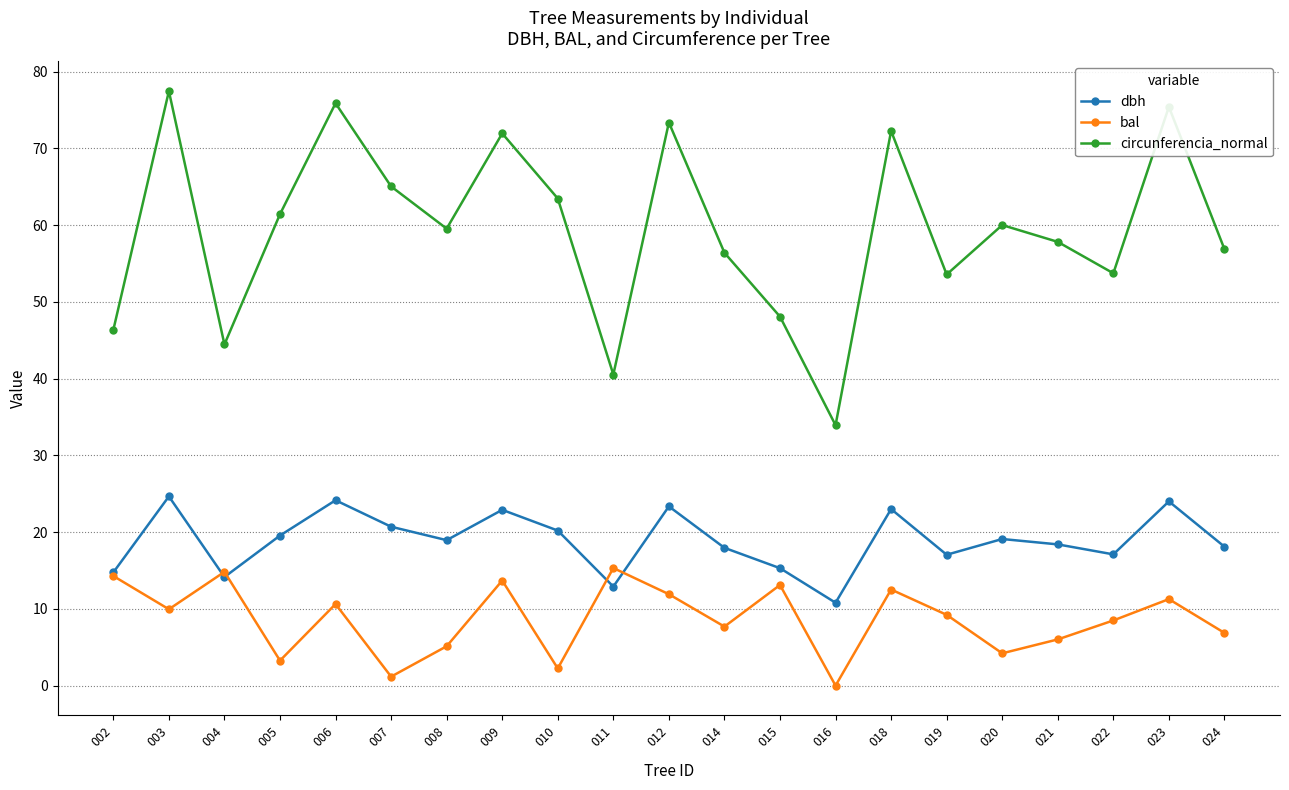

In dbh, how many points are lower than both neighbors (excluding endpoints)?

6